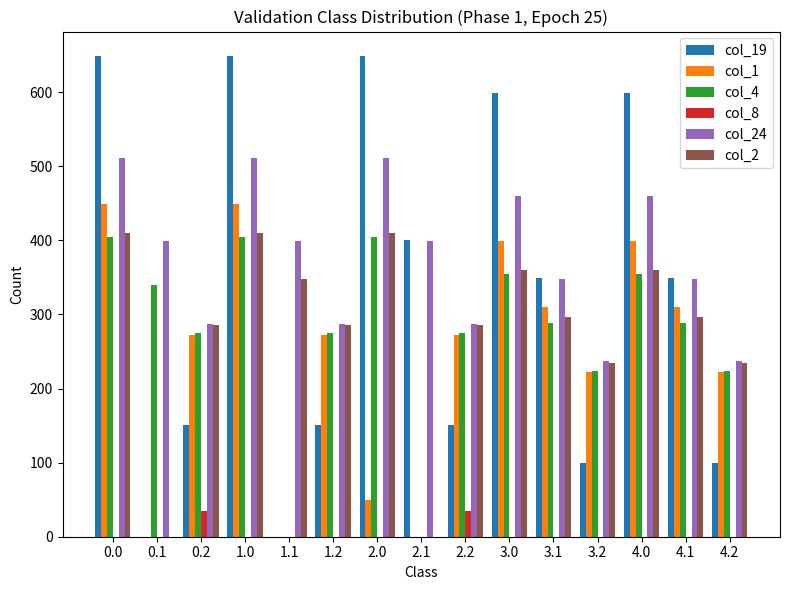

Is the value of col_24 at 4.0 greater than the value of col_19 at 3.2?

Yes